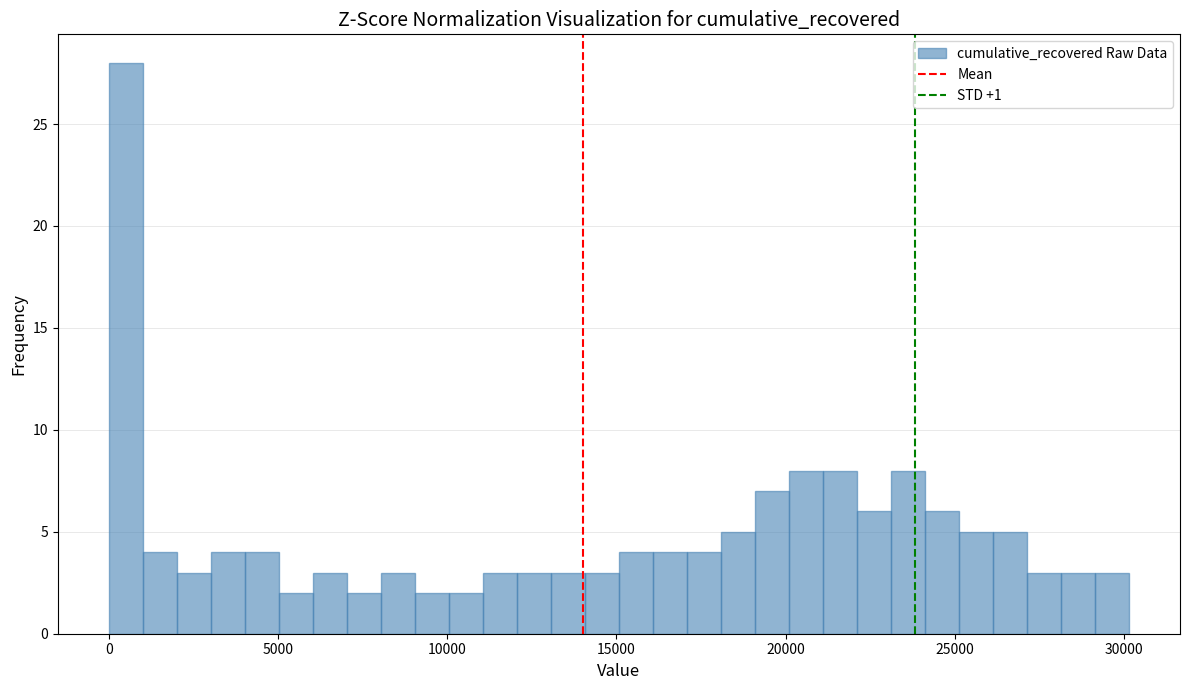

Read against the x-axis, roughly where is the centre of the tallest bar?

500